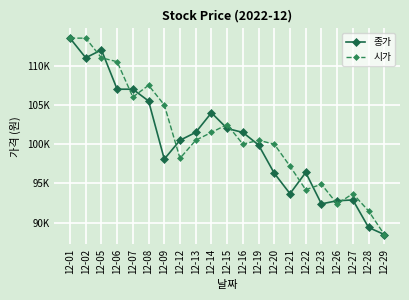

Which category has the lowest value across all series?

12-29